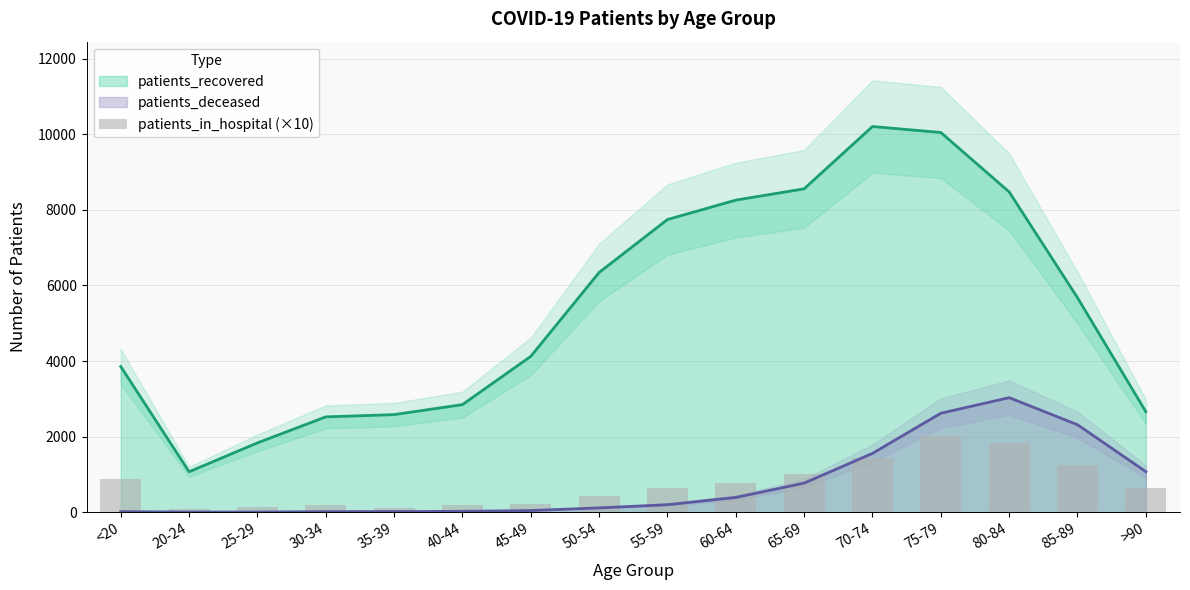

Reading left to right, extract all data points from this chart.

870	90	140	190	120	180	220	420	630	780	1000	1430	2020	1820	1260	650